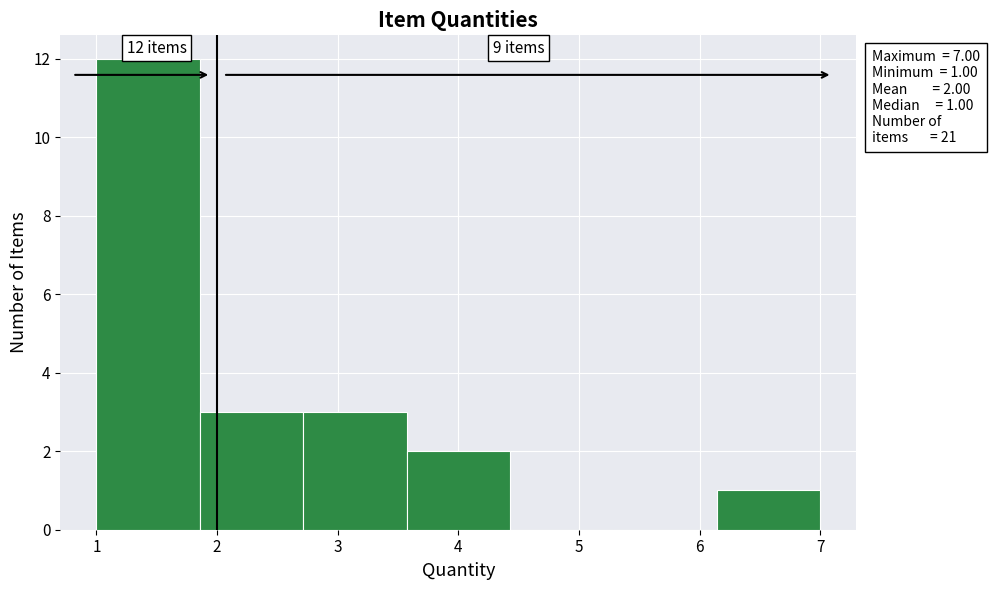

Over which range of the x-axis is the bar tallest?

1.0 to 1.9